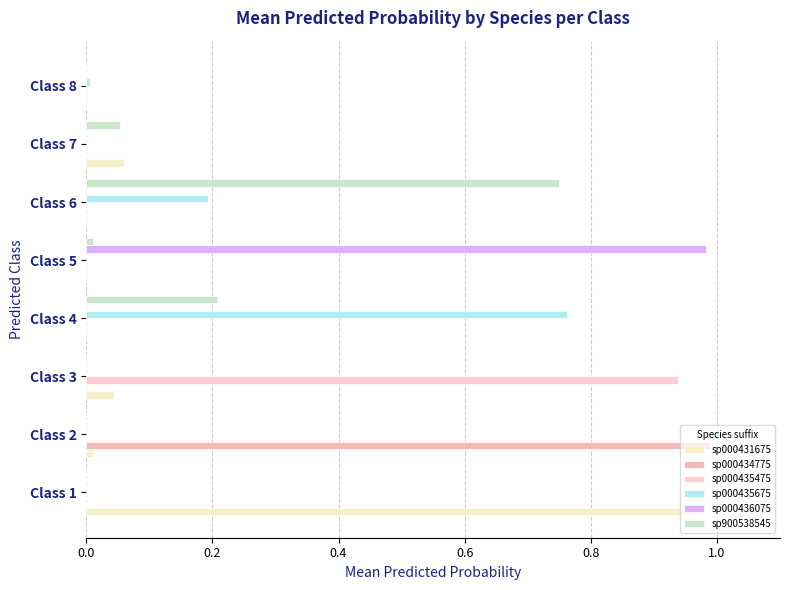

How many series are shown in this chart?

6